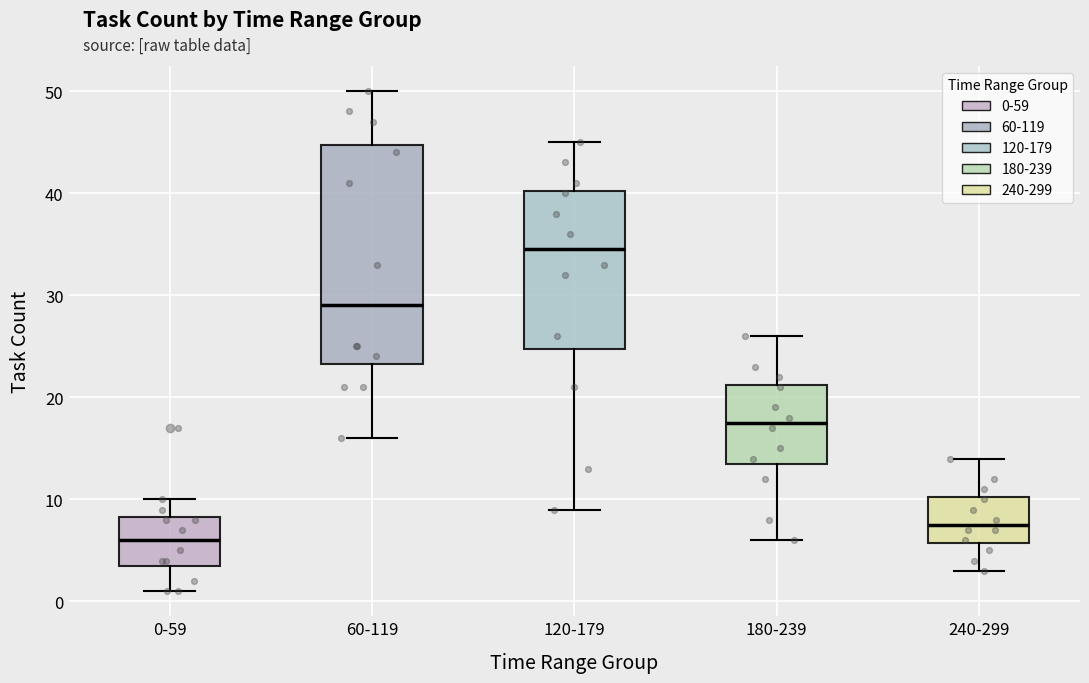

Reading left to right, transcribe this box plot: for each box, give where its median line is, the range the box spans, and where its two whiskers end, as read against the y-axis. The values are not printed on the chart, so give them approximately, as read against the axis.

0-59: median 6, box 4 to 8, whiskers 1 to 10
60-119: median 29, box 23 to 45, whiskers 16 to 50
120-179: median 35, box 25 to 40, whiskers 9 to 45
180-239: median 18, box 14 to 21, whiskers 6 to 26
240-299: median 8, box 6 to 10, whiskers 3 to 14